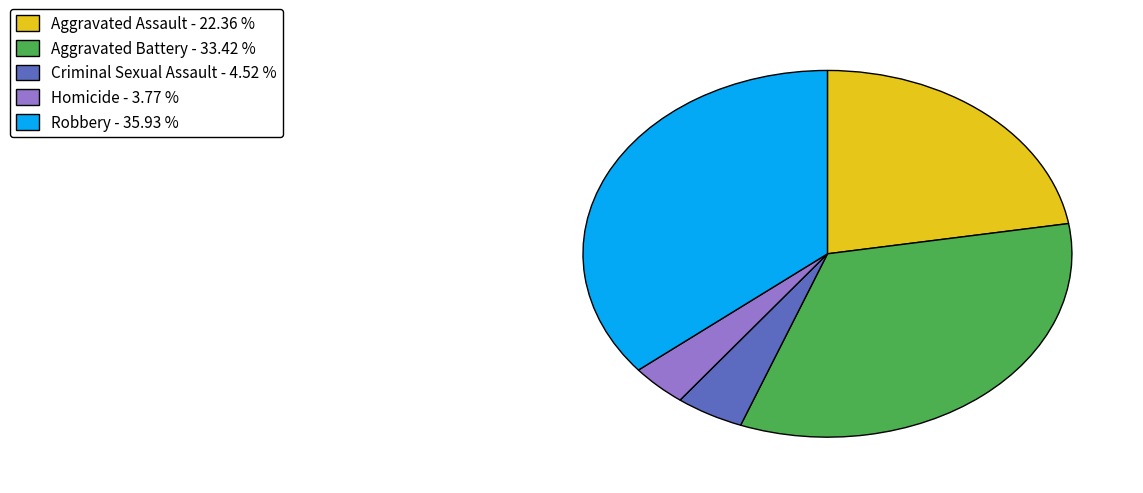

Which slice is the smallest?

Homicide